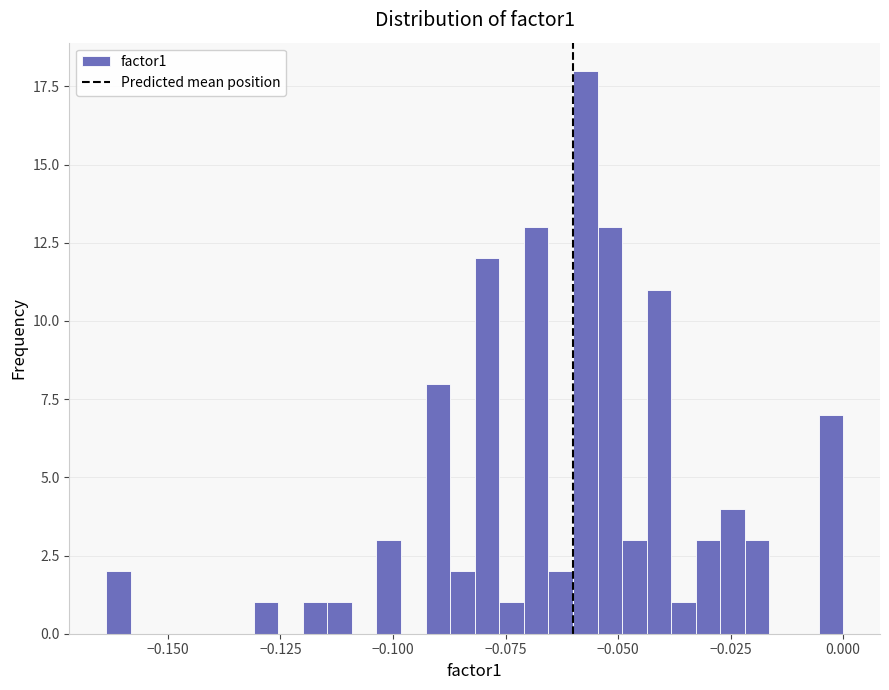

Read against the x-axis, roughly where is the centre of the tallest bar?

-0.055